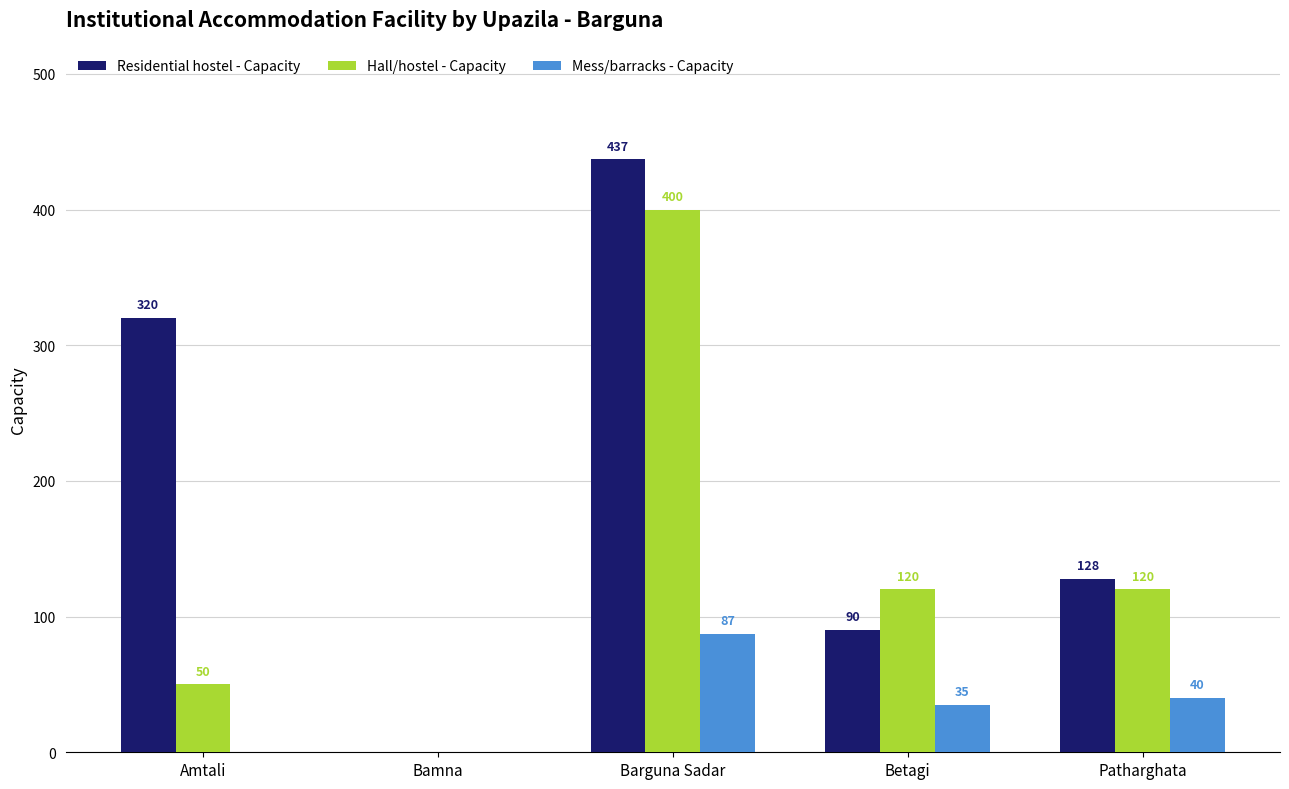

Reading left to right, extract all data points from this chart.

Residential hostel - Capacity: 320	0	437	90	128
Hall/hostel - Capacity: 50	0	400	120	120
Mess/barracks - Capacity: 0	0	87	35	40